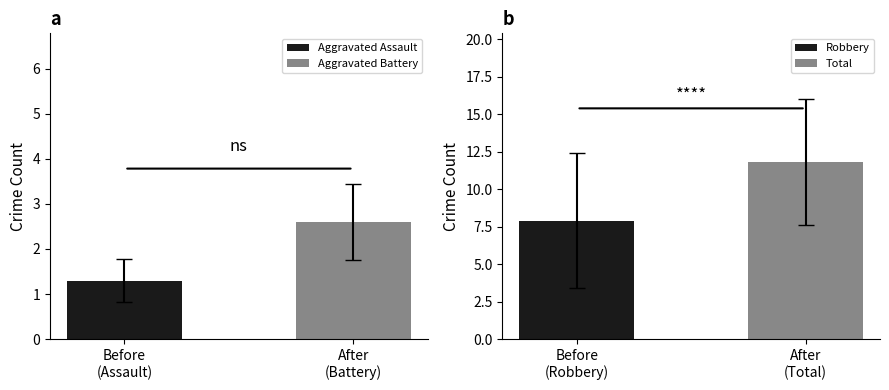

Reading right to left, what are all the values shown in this chart?

Aggravated Assault: 1.3
Aggravated Battery: 2.6
Robbery: 7.9
Total: 11.8